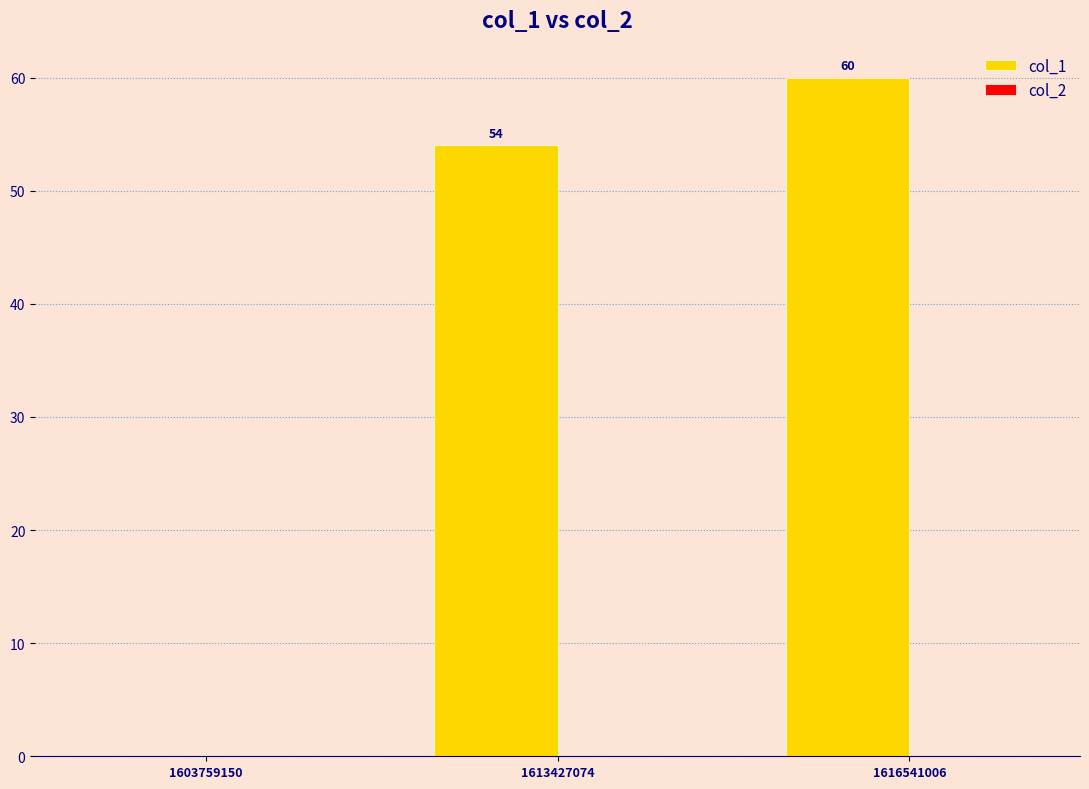

The chart shows a value of 28 at 1613427074. True or false?

False